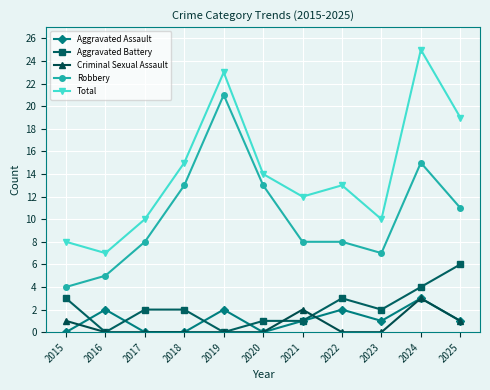

How many categories are shown in the chart?

11